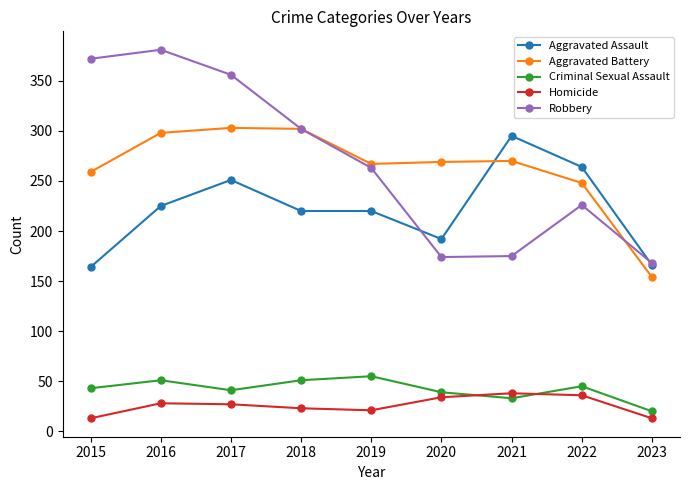

True or false: Robbery and Criminal Sexual Assault intersect in this chart.

False